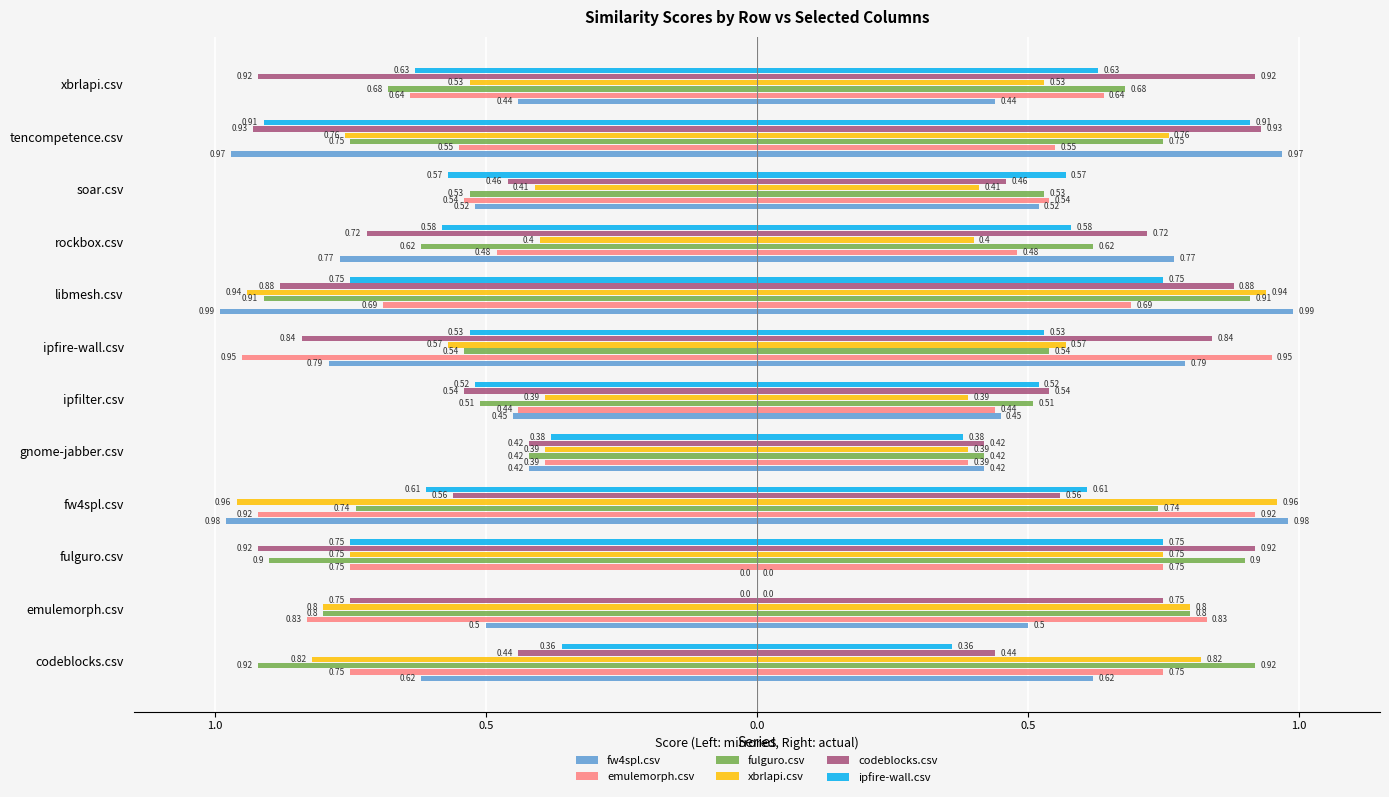

How many bars are there in total?

72